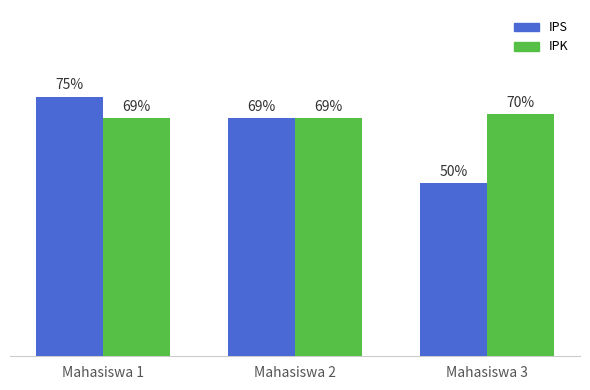

Does the chart contain any negative values?

No